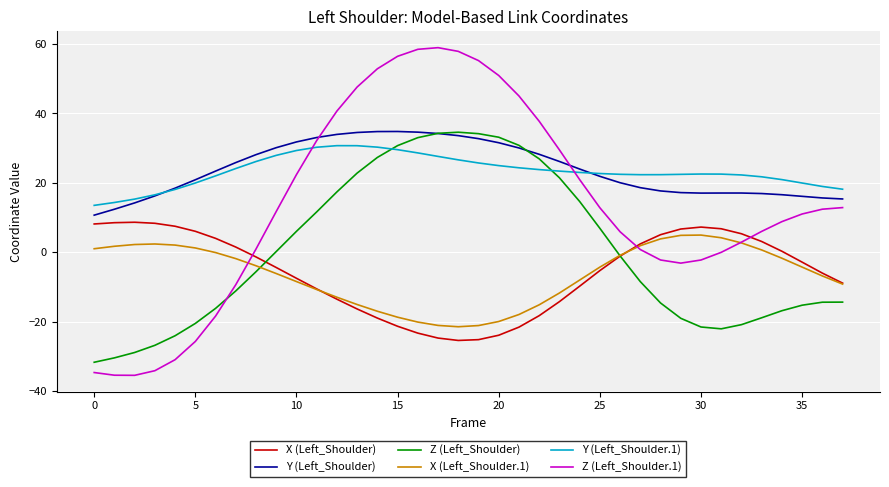

What is the minimum value shown in the chart?

-35.4